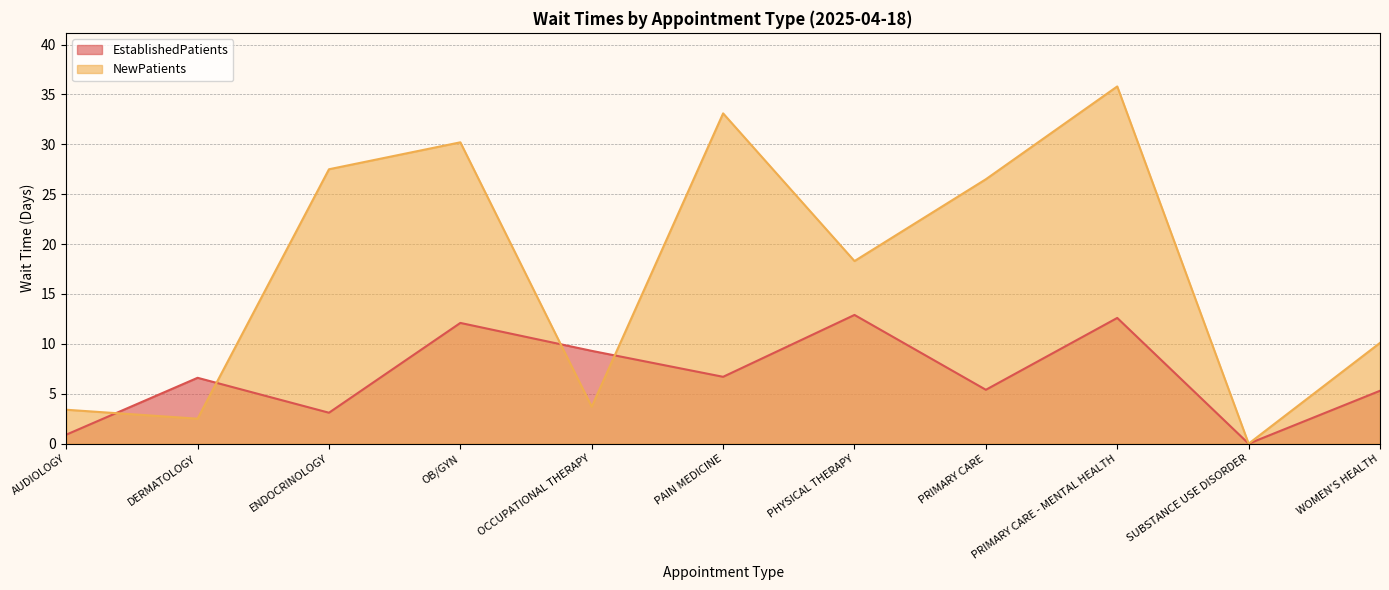

What is the greatest value displayed?

35.8